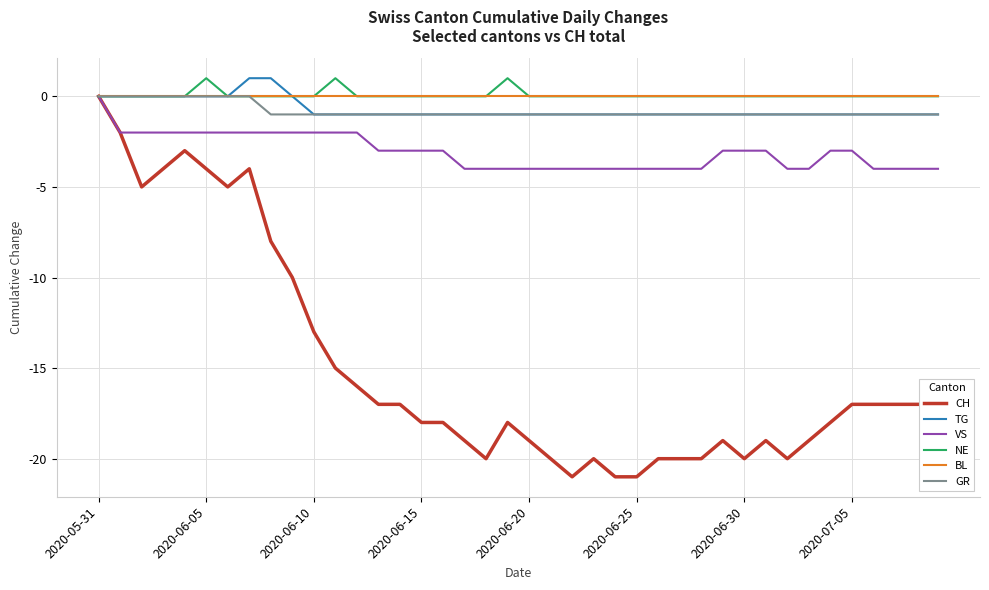

What is the minimum value for VS?

-4